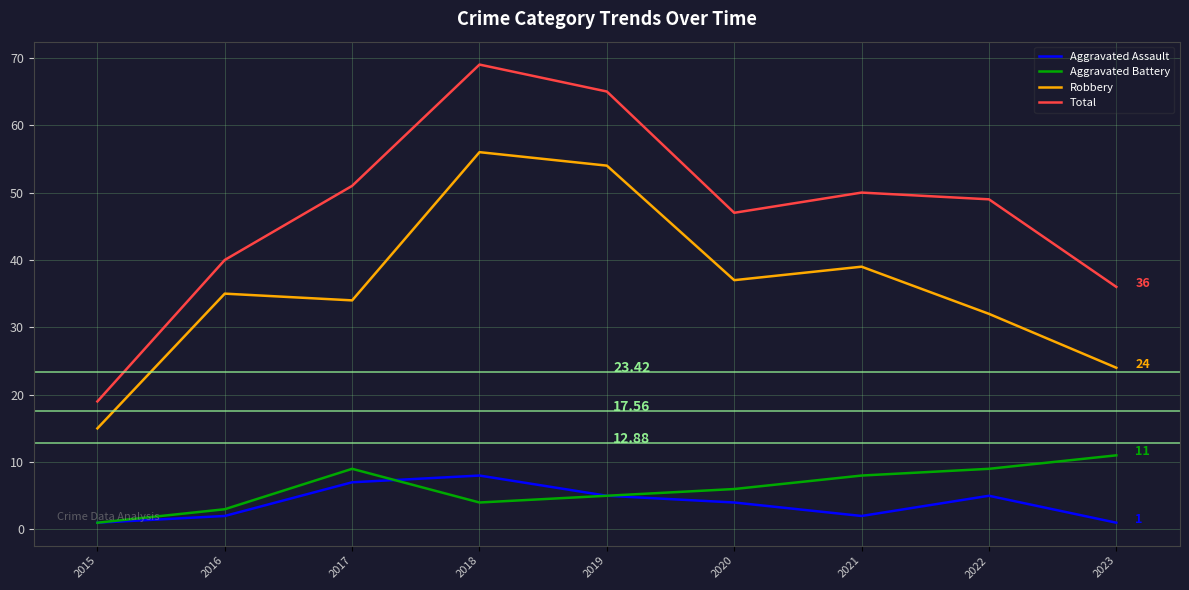

Where is the first local minimum for Aggravated Assault?

2021